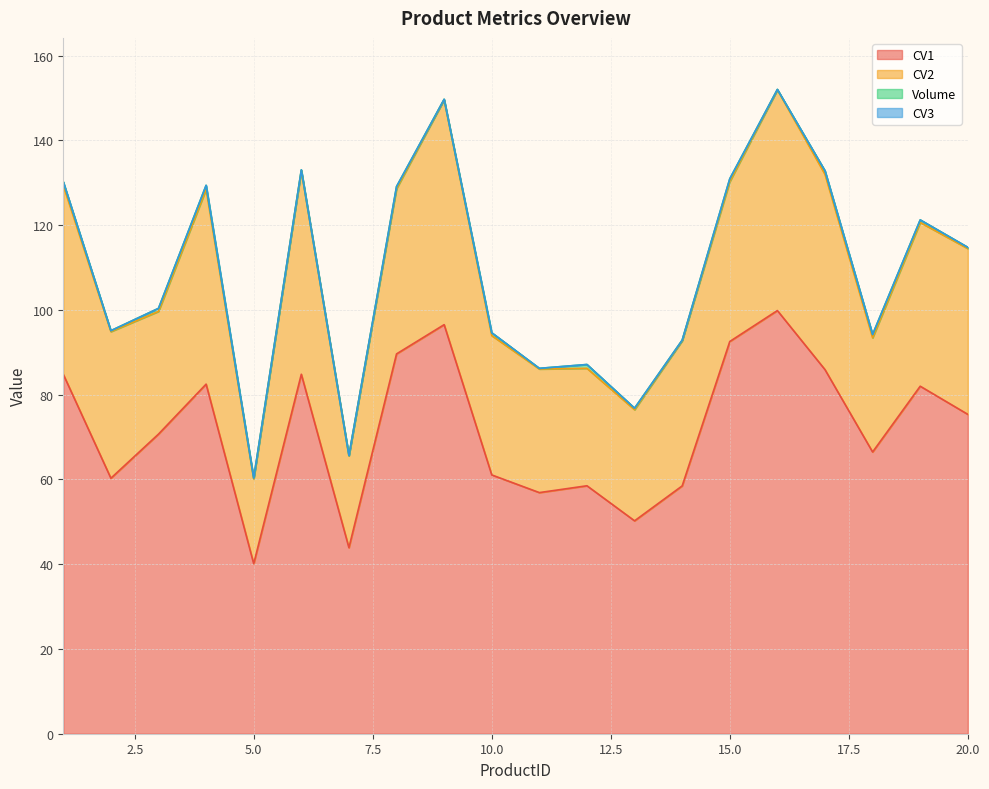

At which label does CV2 first exceed 37?

1